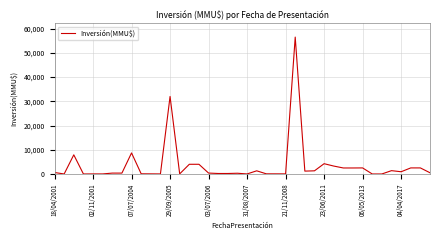

What is the difference between the maximum and minimum values?

56512